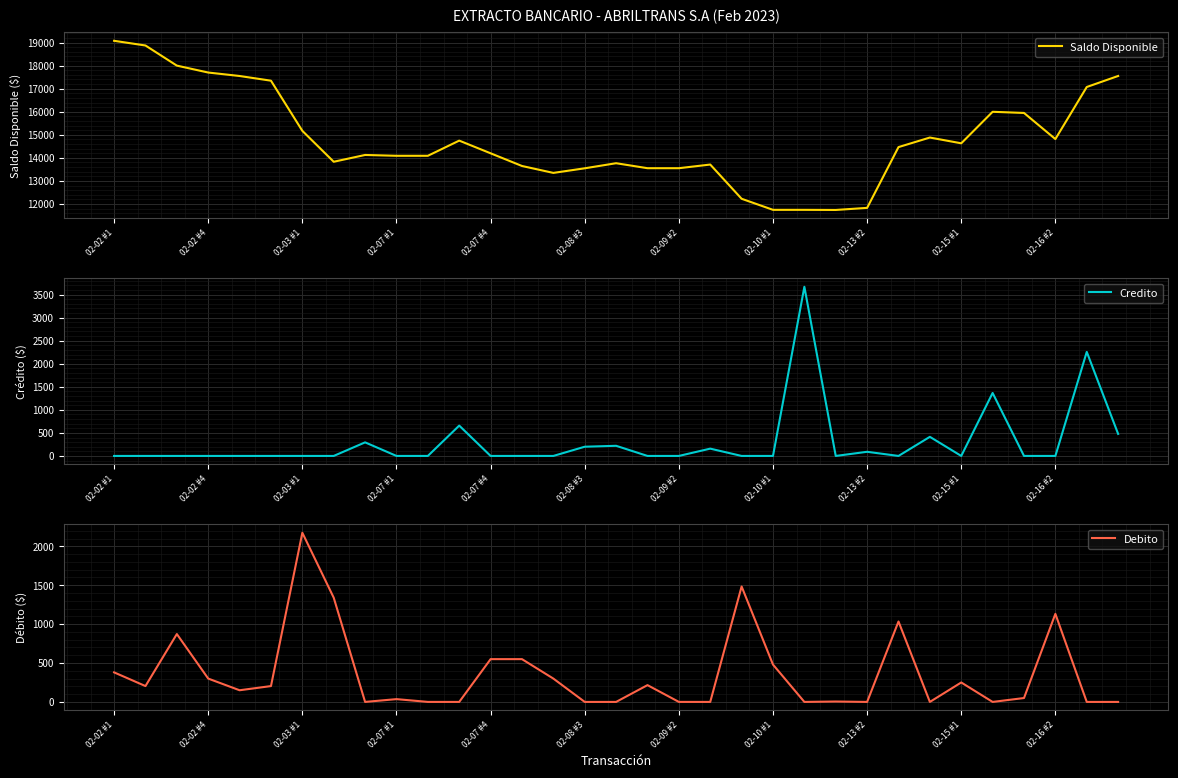

What is the value of the Saldo Disponible point at the 24th from the left?

11740.4